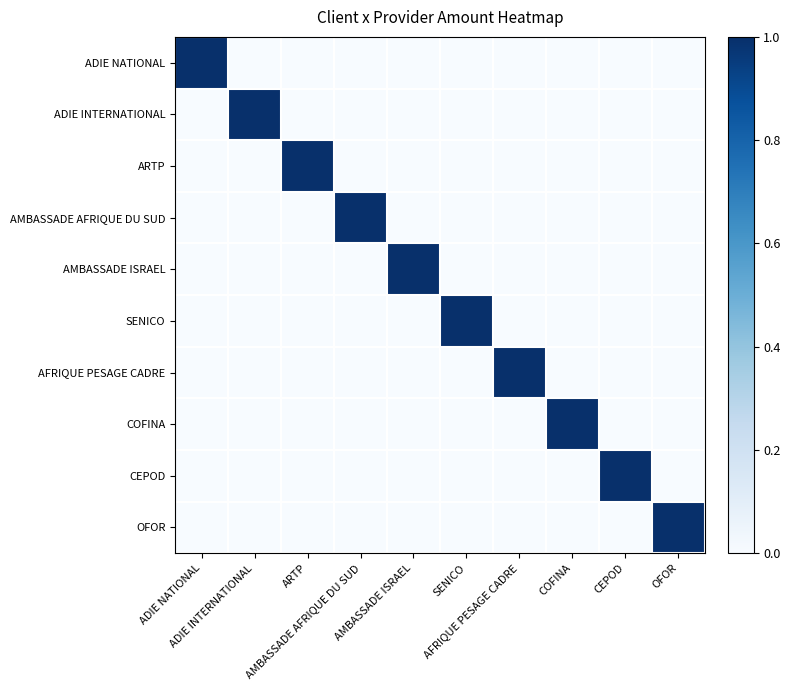

Which label corresponds to the largest value in the chart?

ADIE NATIONAL